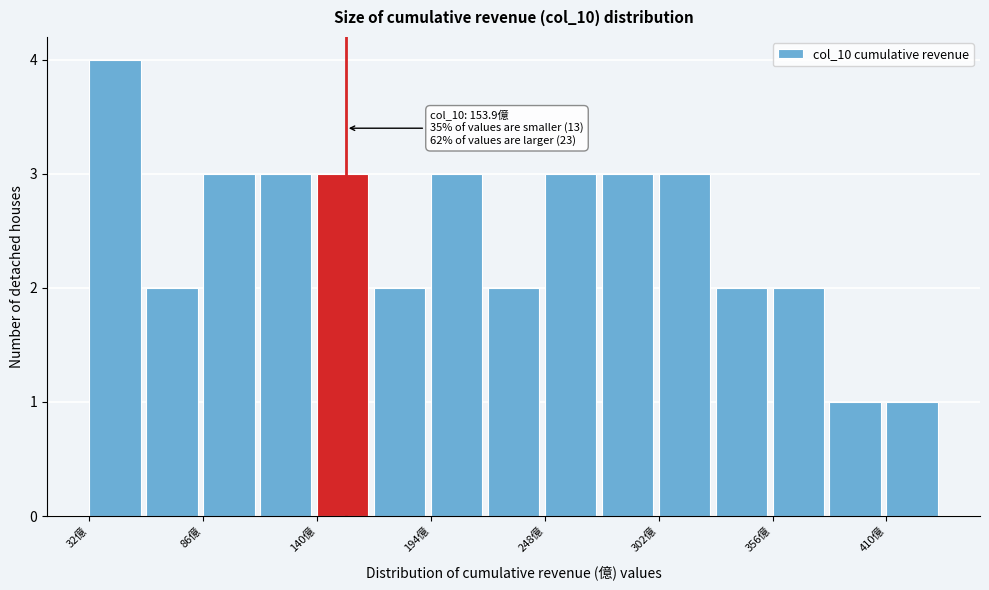

Read against the x-axis, roughly where is the centre of the tallest bar?

40